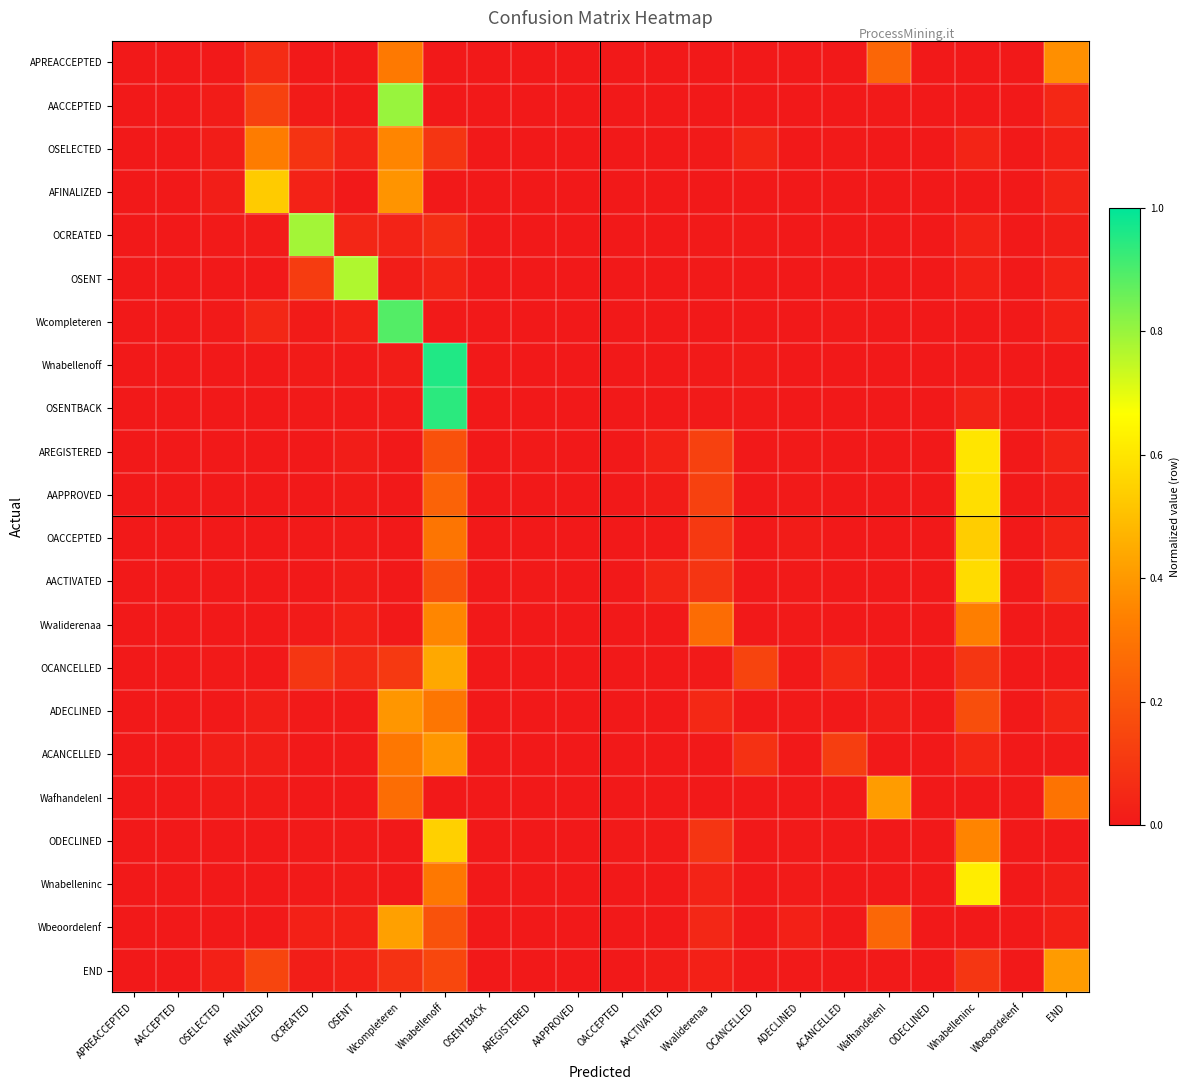

Which category has the highest value across all series?

Wnabellenoff